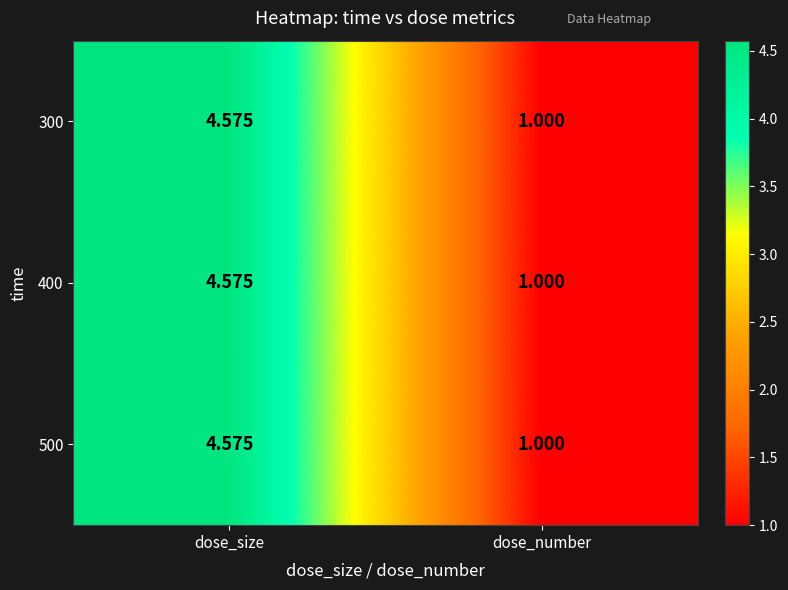

At which category is the sum across all series the highest?

dose_size